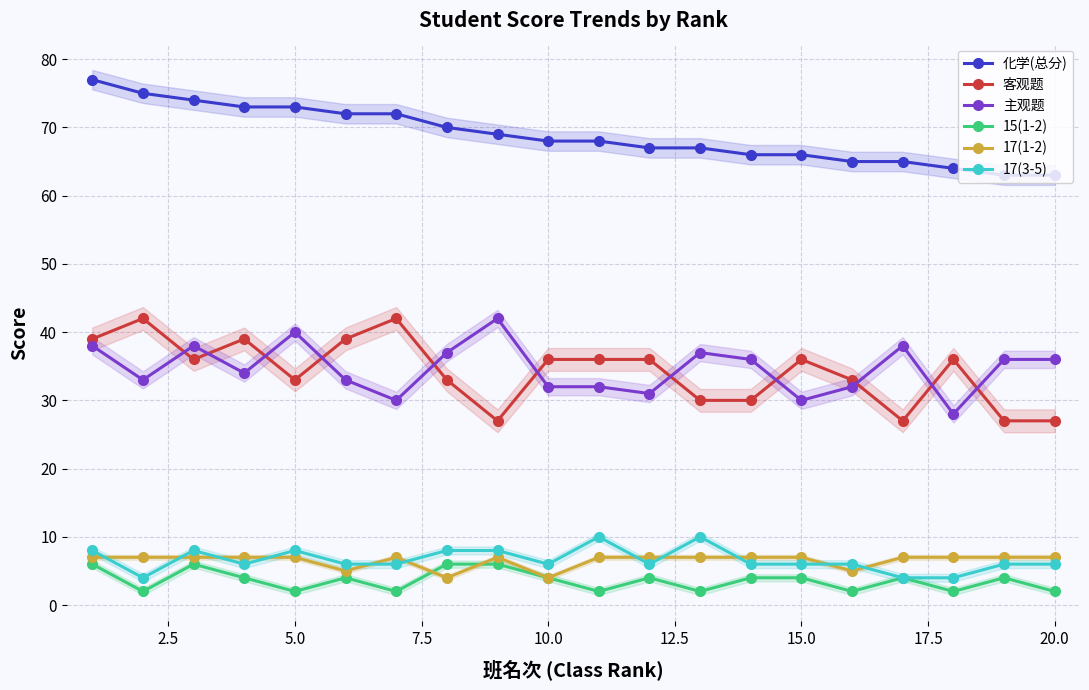

The value of 客观题 at 20.0 is 11. True or false?

False